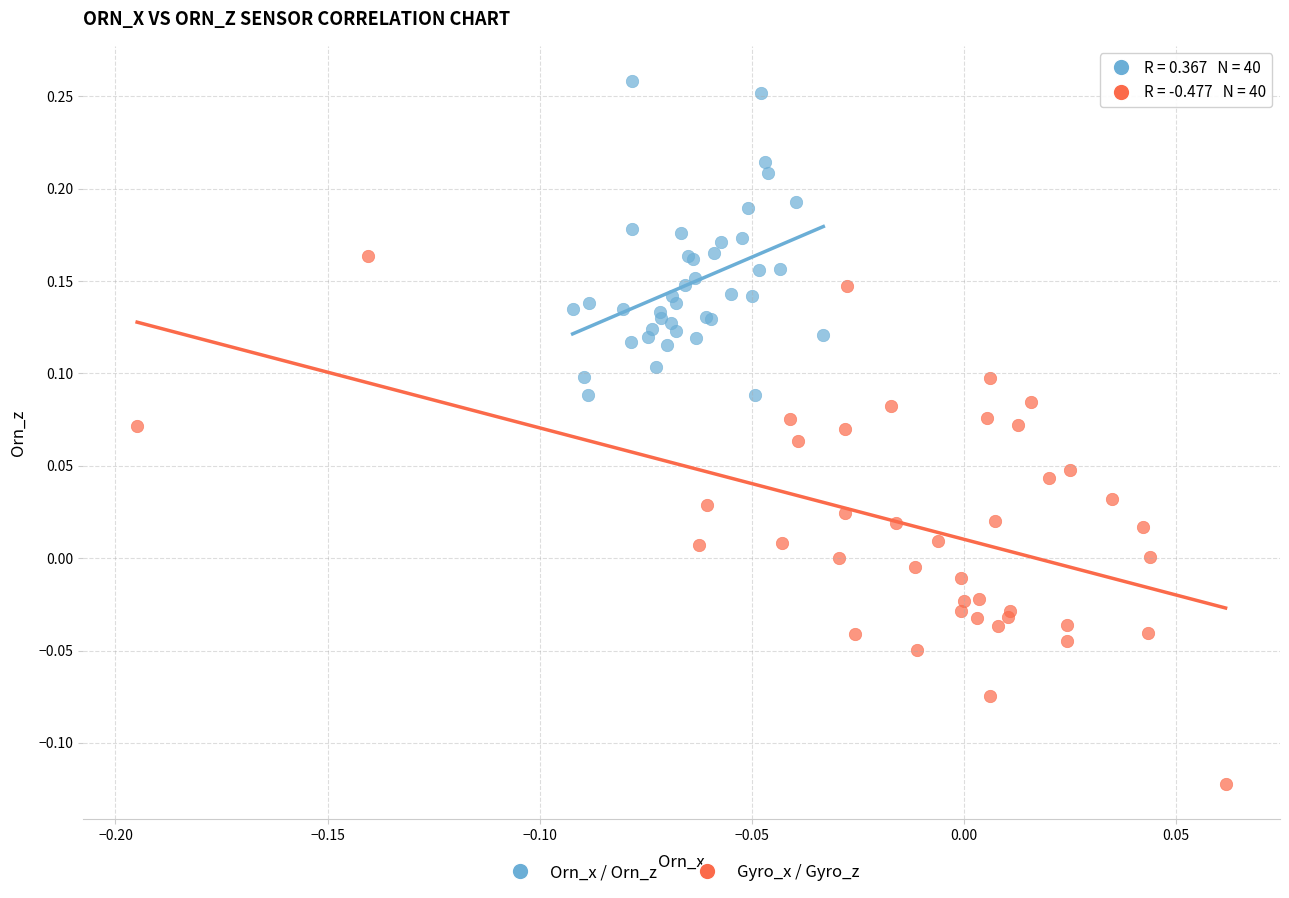

Which series contains the lowest Y value?

Gyro_x / Gyro_z